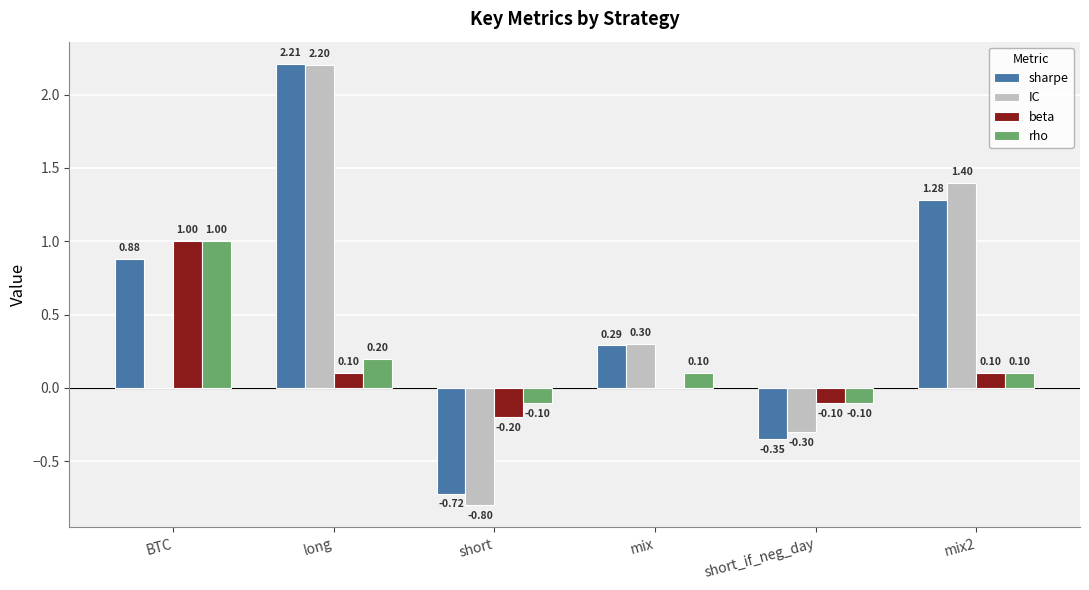

What is the sum of the sharpe values at long and short_if_neg_day?

1.9